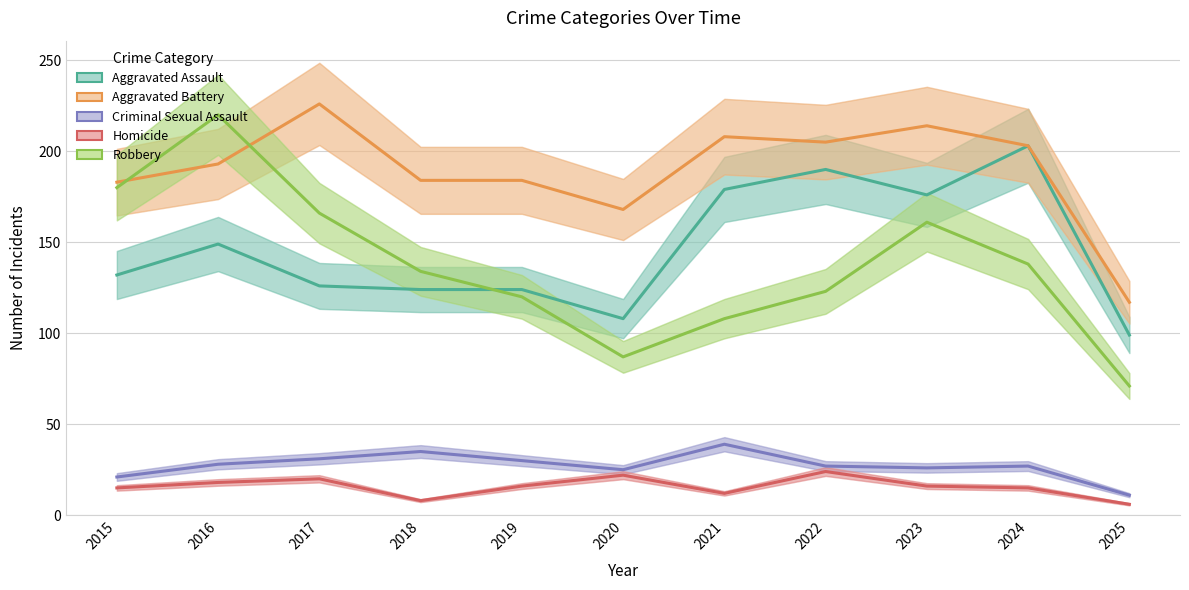

What is the average value of the Homicide series?

16